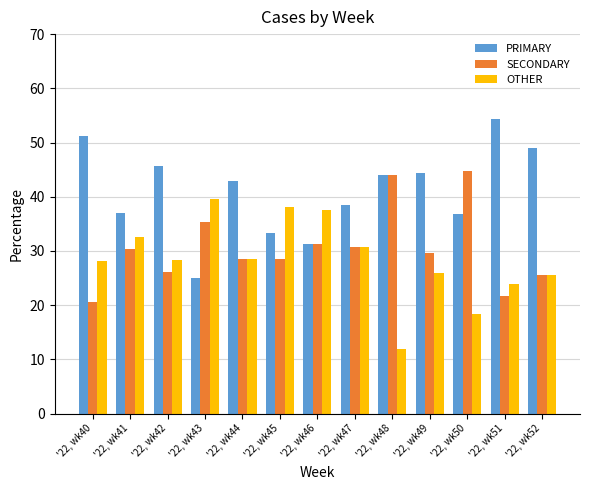

What is the value of the SECONDARY bar at the 9th from the left?

44.0